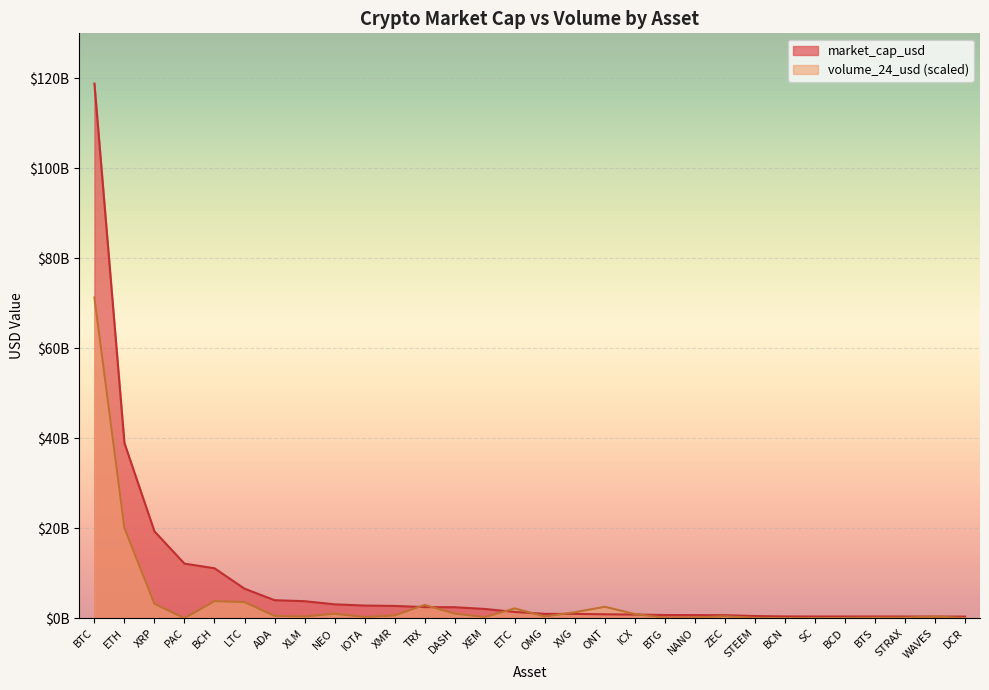

The volume_24_usd series shows 8079795.8 at BCN. True or false?

False